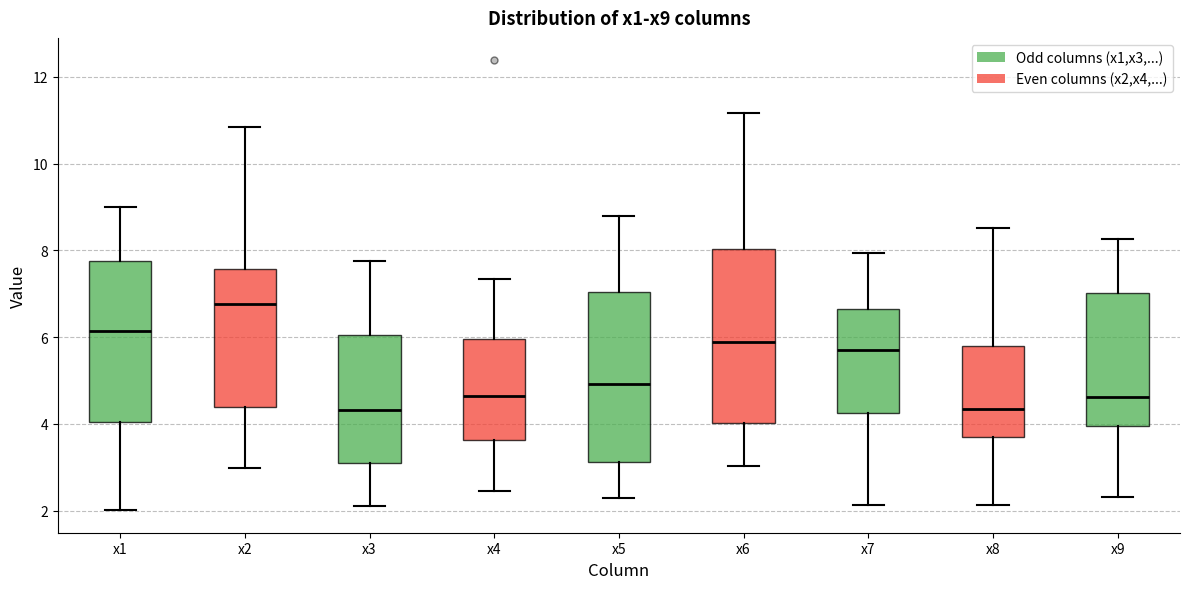

Where does the upper whisker of the box for x1 end on the y-axis? The values are not printed on the chart, so give them approximately, as read against the axis.

9.0